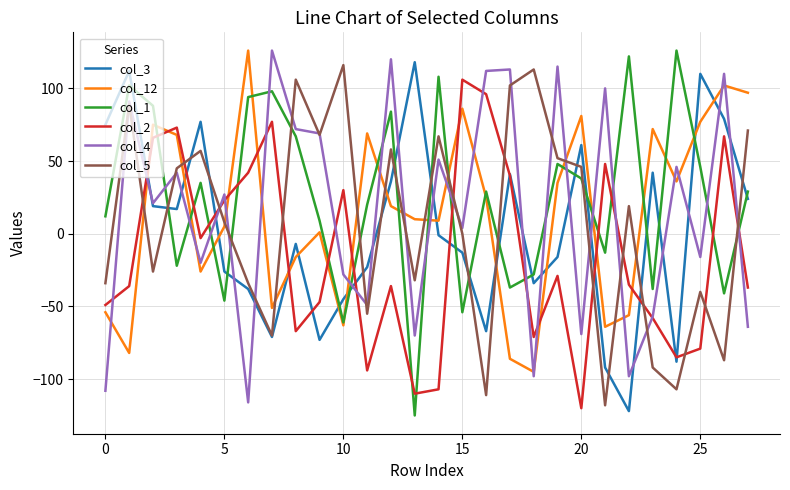

What are all the series names shown in the legend?

col_3, col_12, col_1, col_2, col_4, col_5